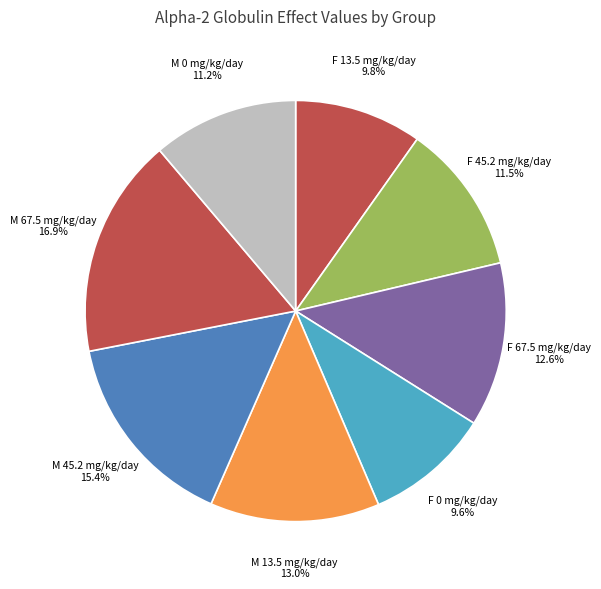

Which has a higher value, M 0 mg/kg/day or F 13.5 mg/kg/day?

M 0 mg/kg/day